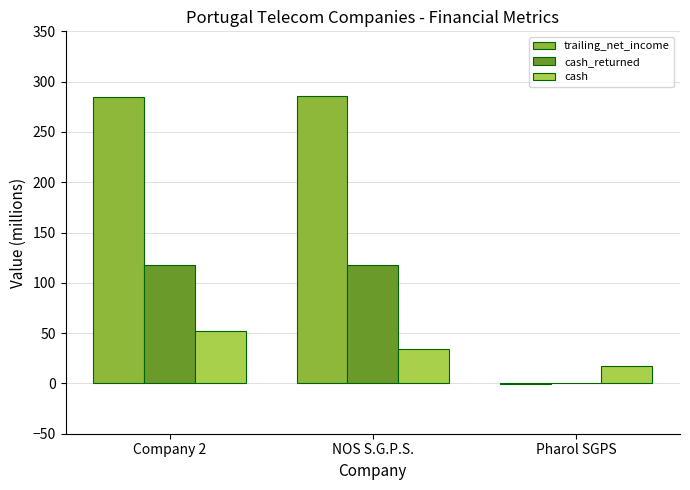

Which series has the largest total across all categories?

trailing_net_income